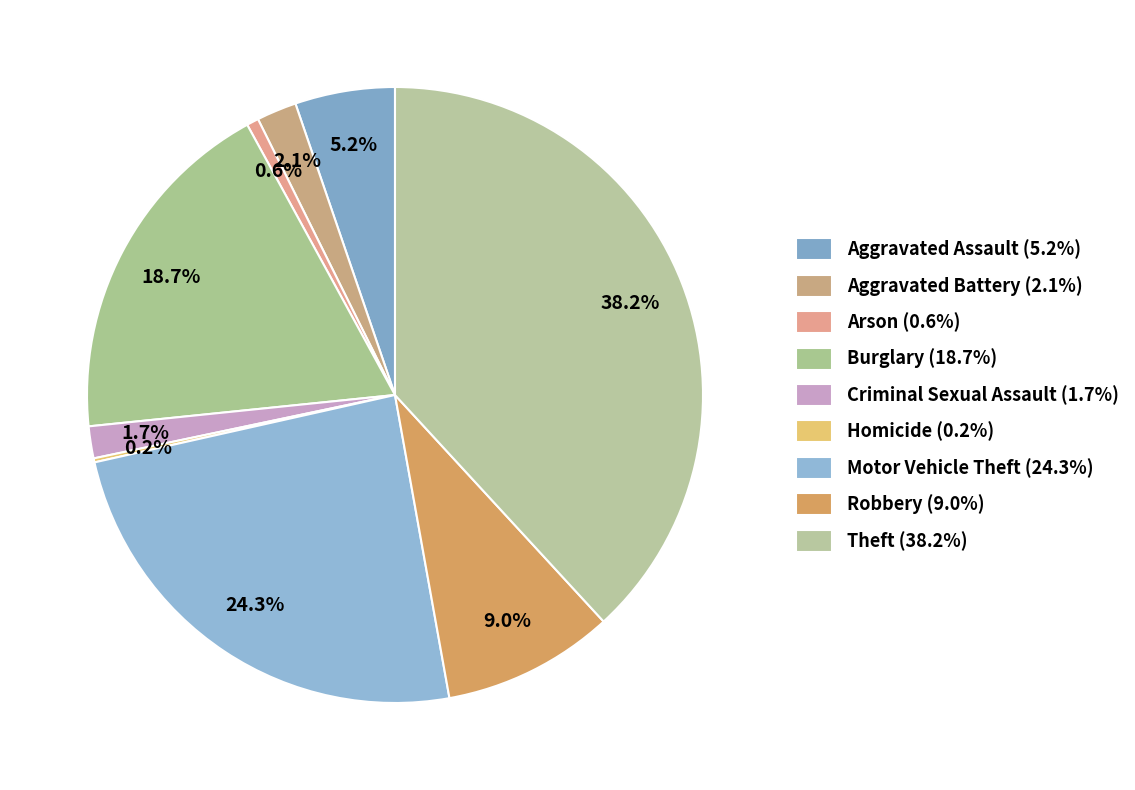

Between Arson and Aggravated Battery, which is larger?

Aggravated Battery